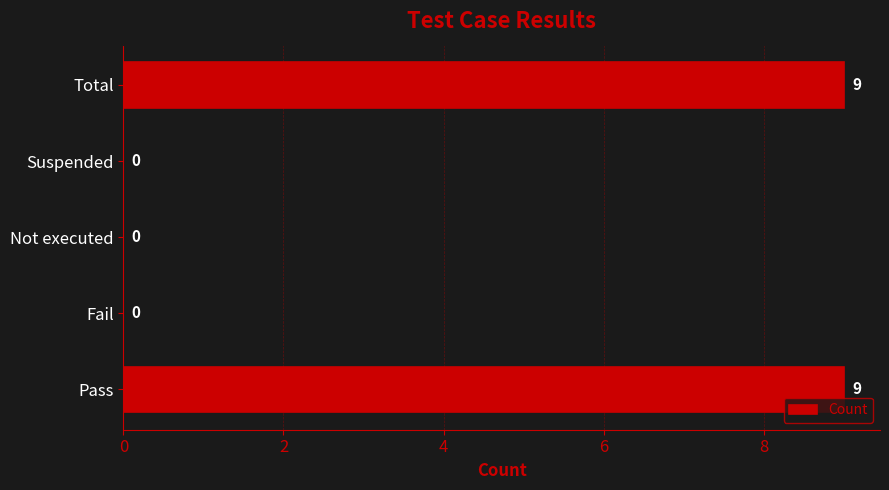

True or false: the data shows -4 at Suspended.

False